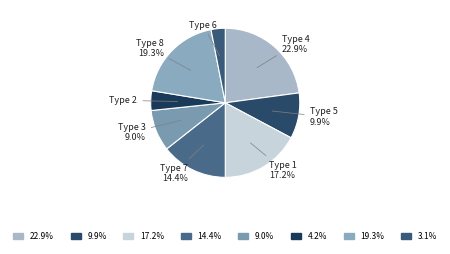

To the nearest percent, what is the difference between the largest and smallest slice percentages?

20%